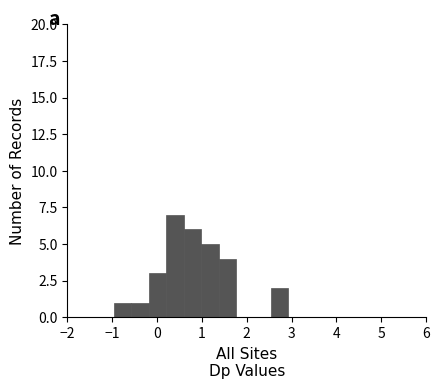

Read against the x-axis, roughly where is the centre of the tallest bar?

0.4